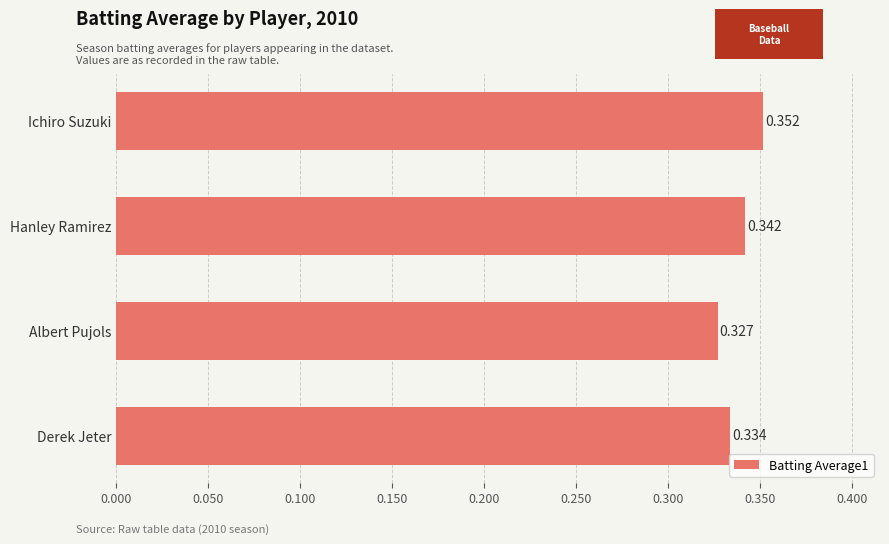

At which category does the chart reach its peak across all series?

Ichiro Suzuki